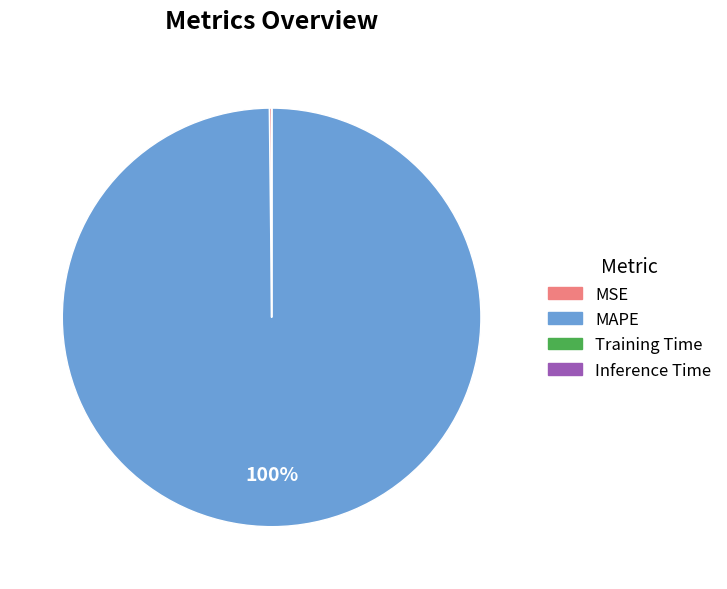

Is there a majority slice in this chart?

Yes